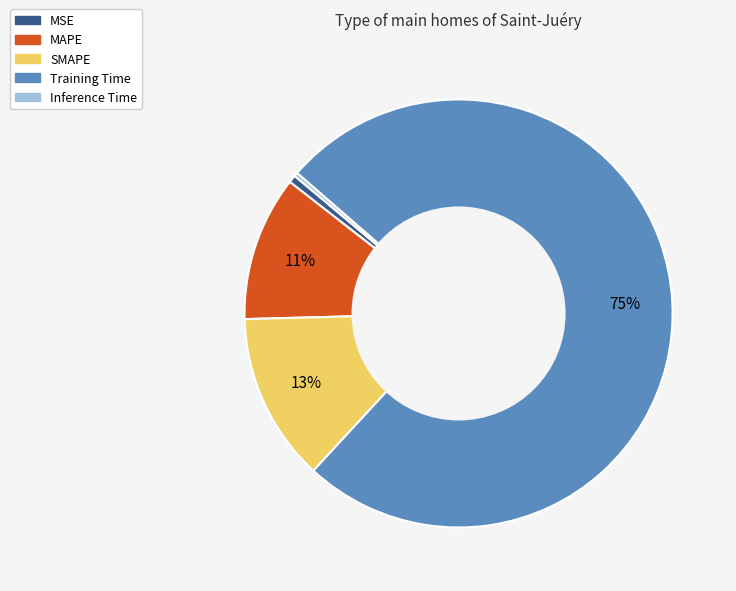

To the nearest percent, what is the difference between the largest and smallest slice percentages?

75%